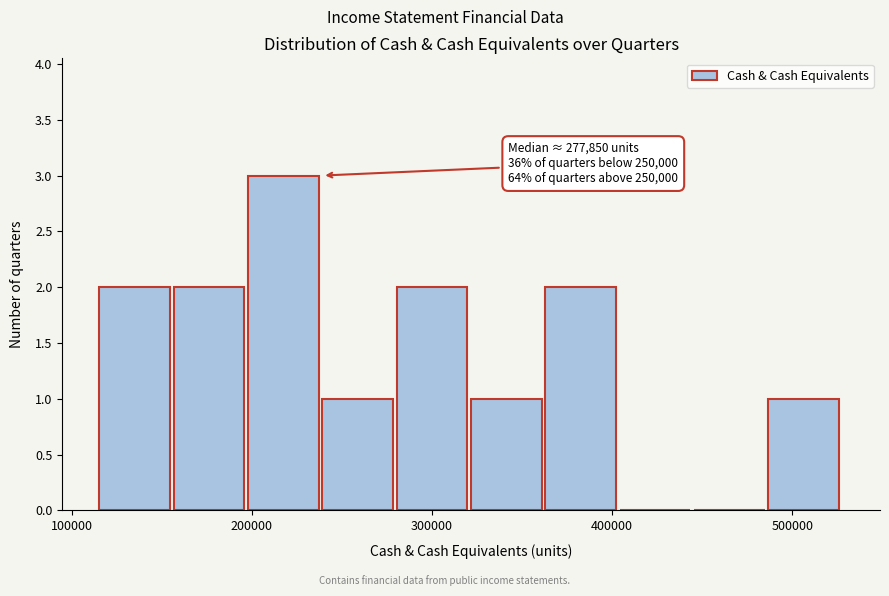

Which range on the x-axis has the tallest bar?

200000 to 240000